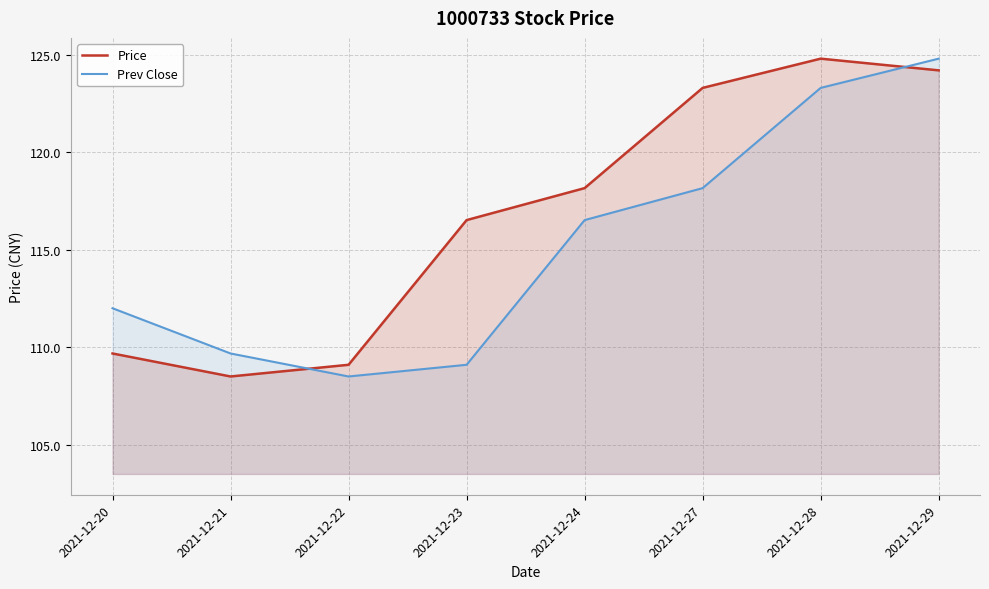

Where does the Prev Close series first go above 116?

2021-12-24